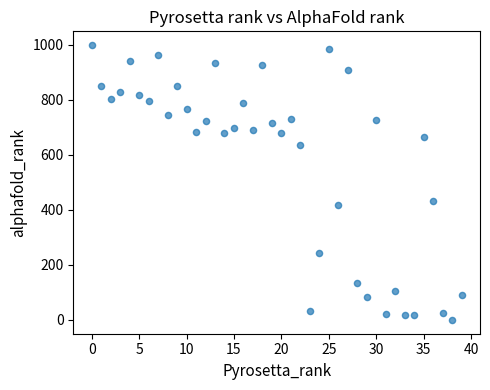

What Y value in the scatter plot is closest to 499?

431